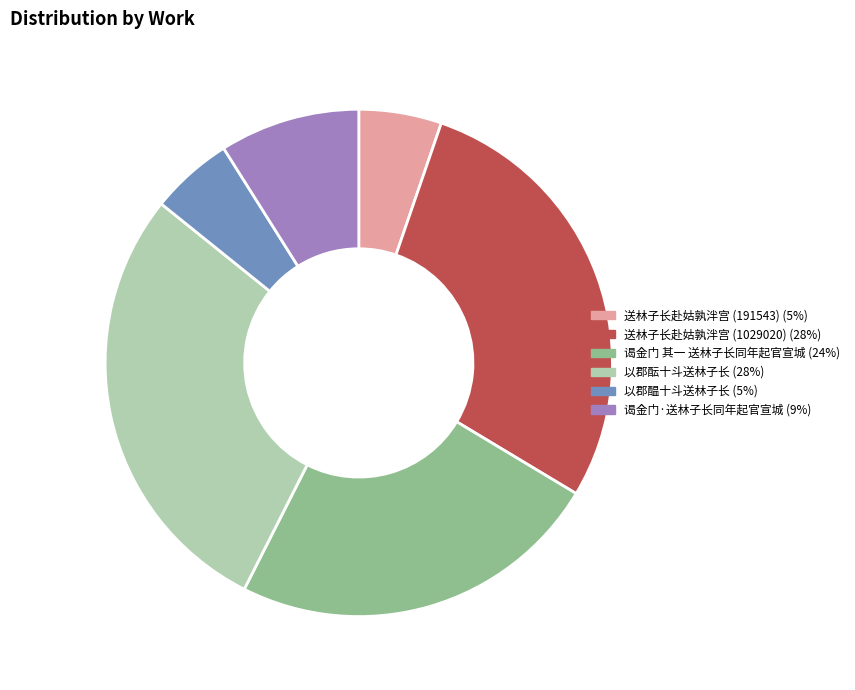

Is the sum of 以郡酝十斗送林子长 and 送林子长赴姑孰泮宫 (191543) greater than half?

No